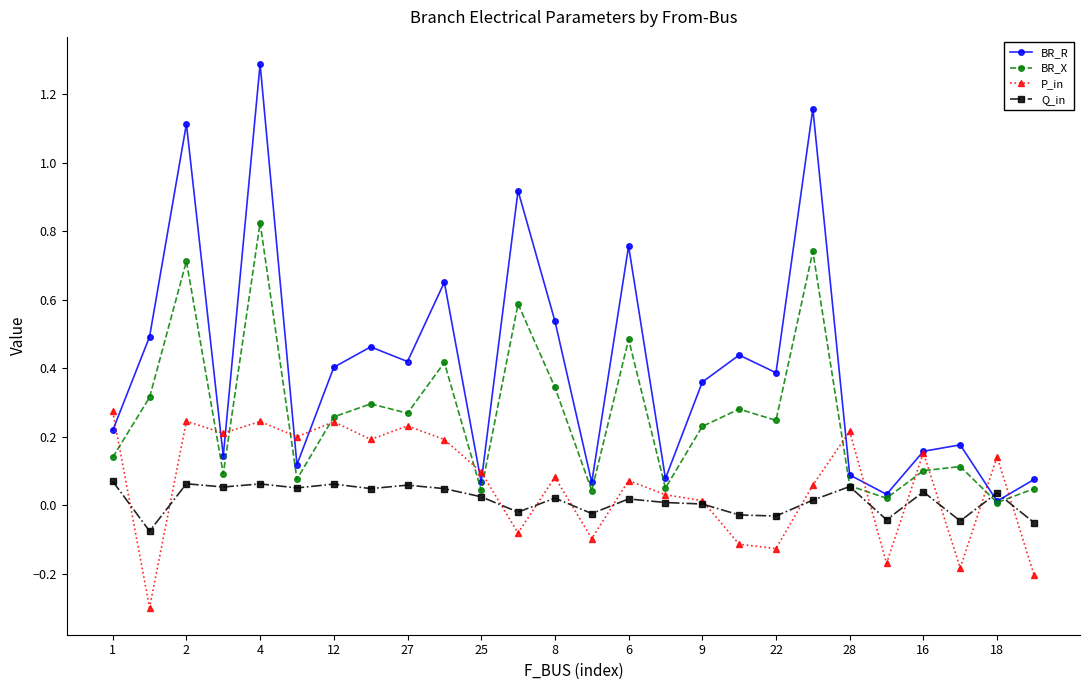

True or false: P_in has more than 2 points higher than both neighbors.

True